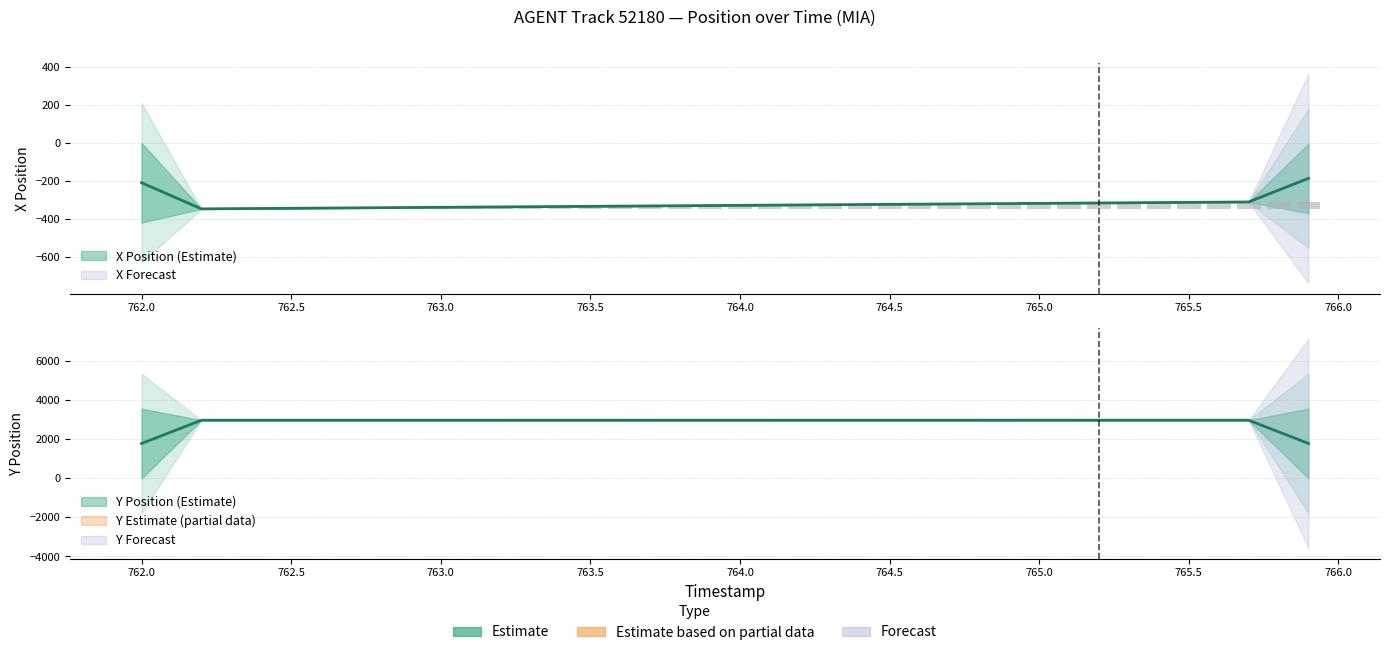

At 765.0, list the series in order from largest to smallest.

X, Y